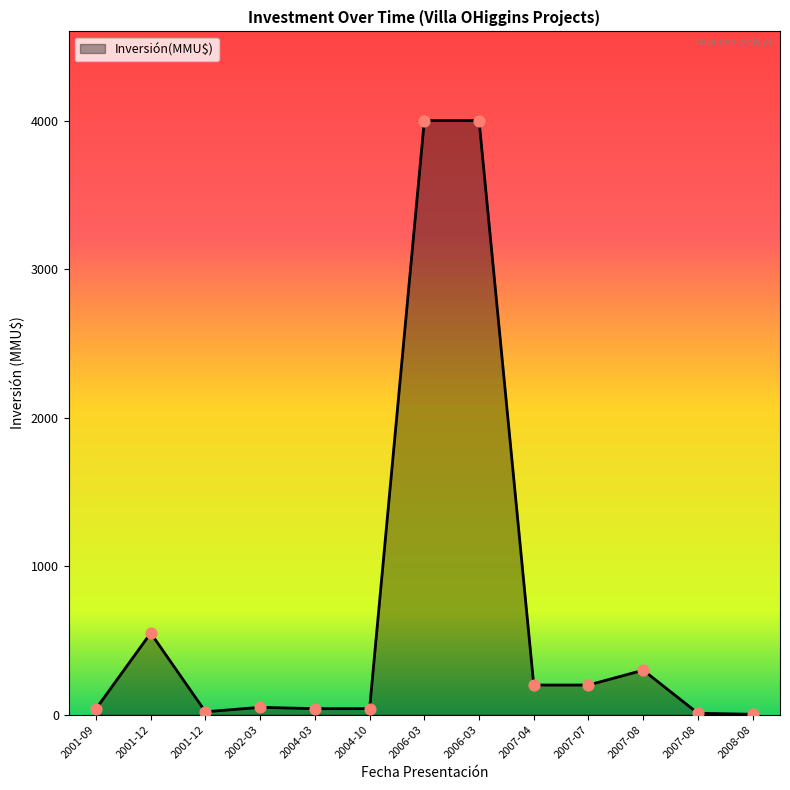

Which has a higher value, 2006-03 or 2001-12?

2006-03